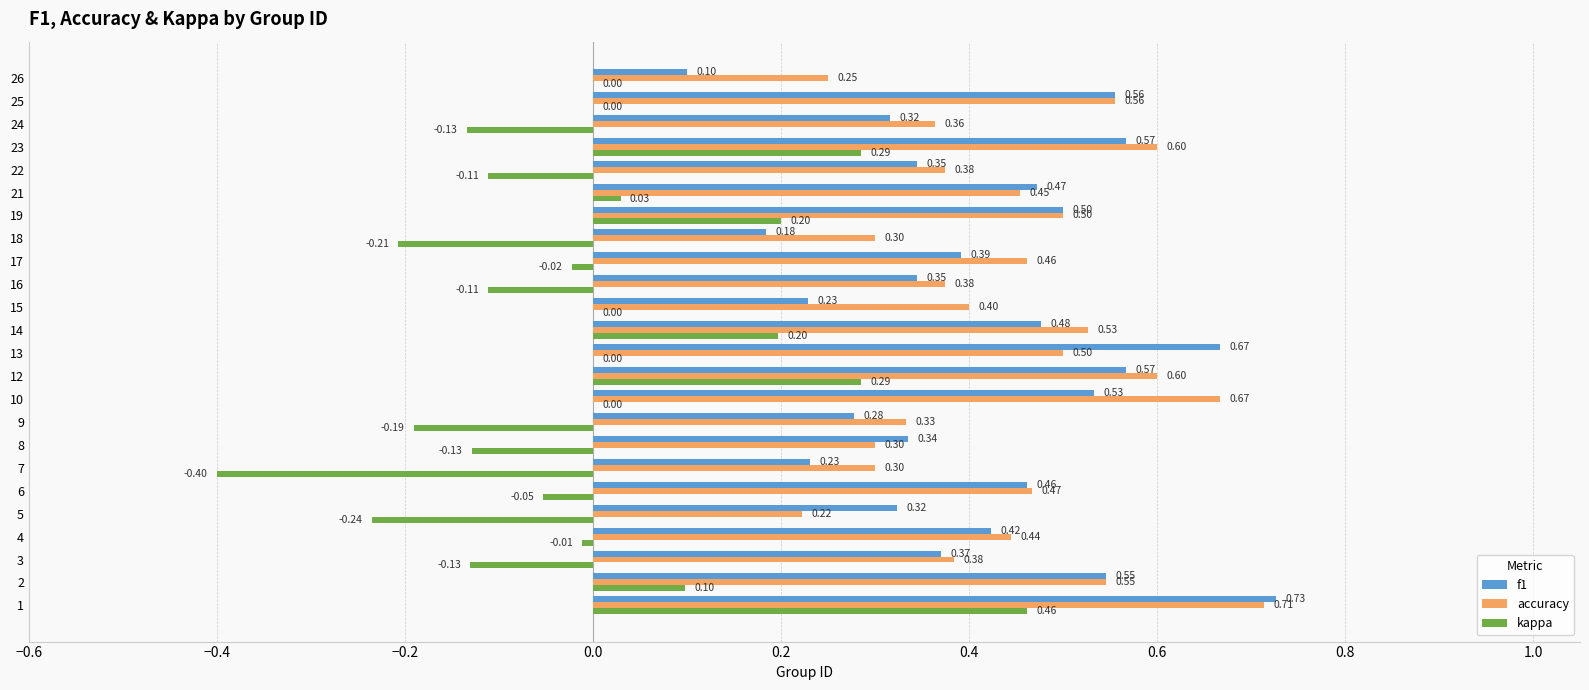

At which category is the sum across all series the highest?

1